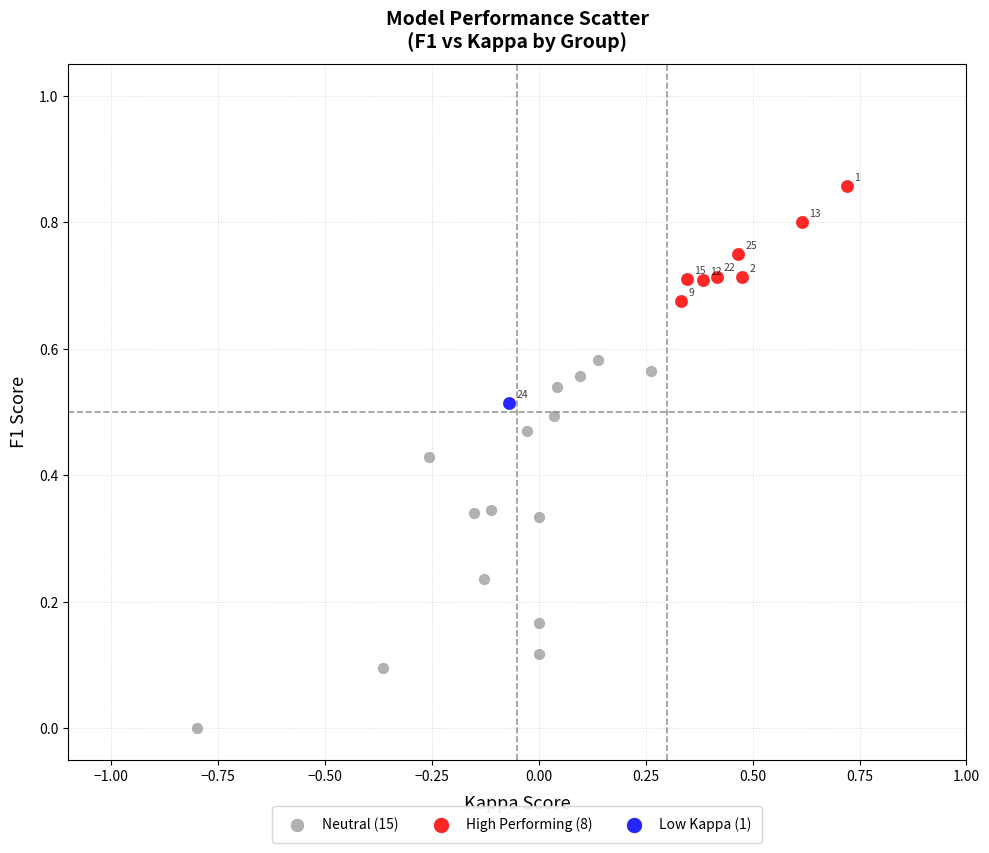

What are all the series names shown in the legend?

Neutral (15), High Performing (8), Low Kappa (1)